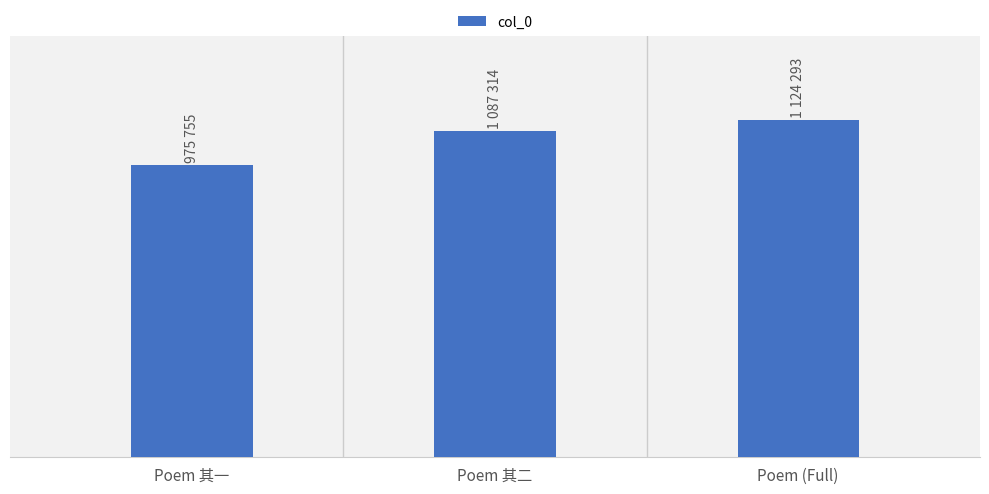

Which has a higher value, Poem 其二 or Poem (Full)?

Poem (Full)